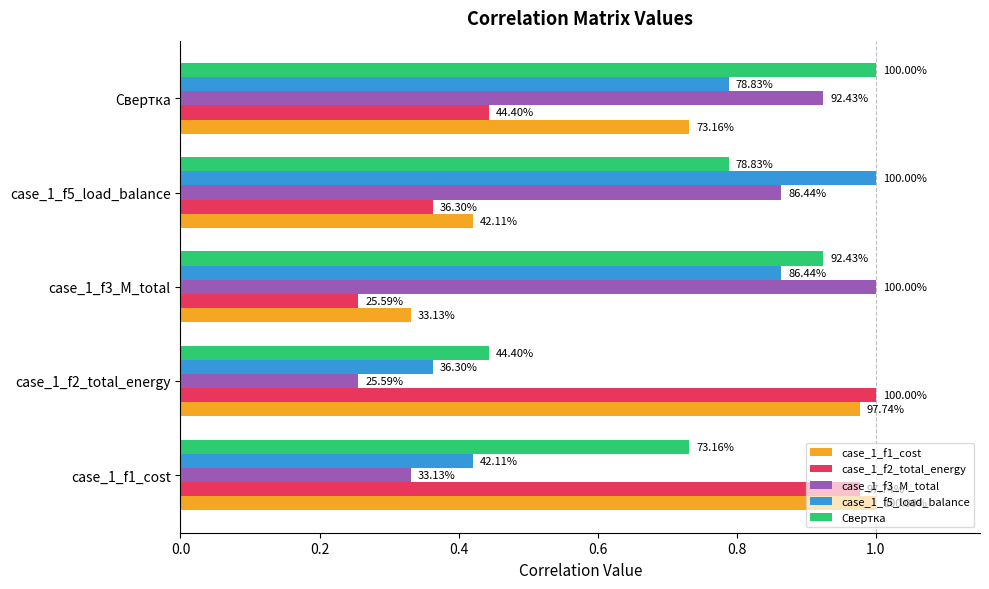

What are all the series names shown in the legend?

case_1_f1_cost, case_1_f2_total_energy, case_1_f3_M_total, case_1_f5_load_balance, Свертка